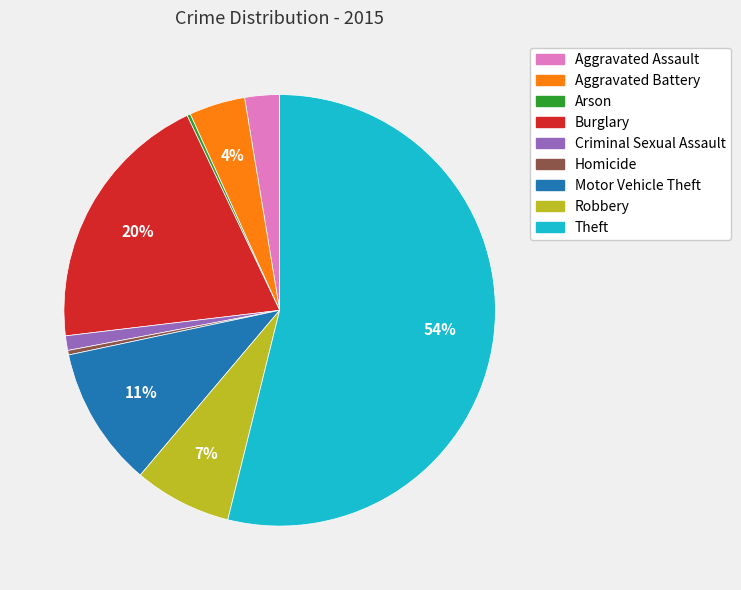

To the nearest percent, what is the difference between the Aggravated Battery and Theft slice percentages?

50%